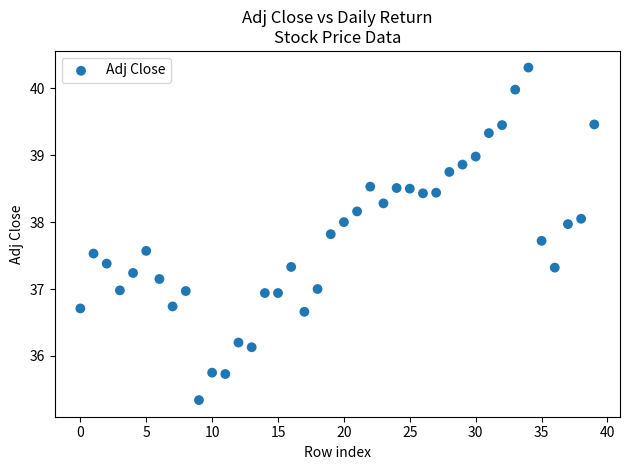

What is the range of Y values (max minus min)?

5.0